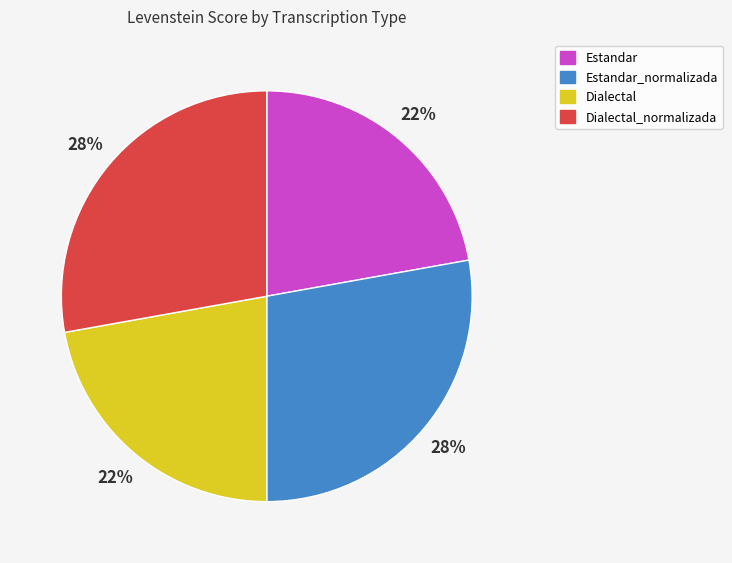

Does any single category account for the majority?

No